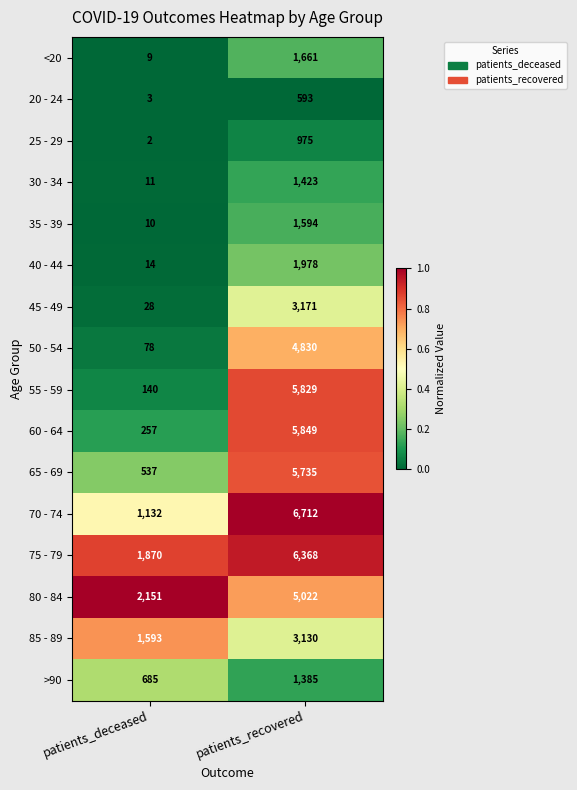

At which label does 30 - 34 reach its peak?

patients_recovered